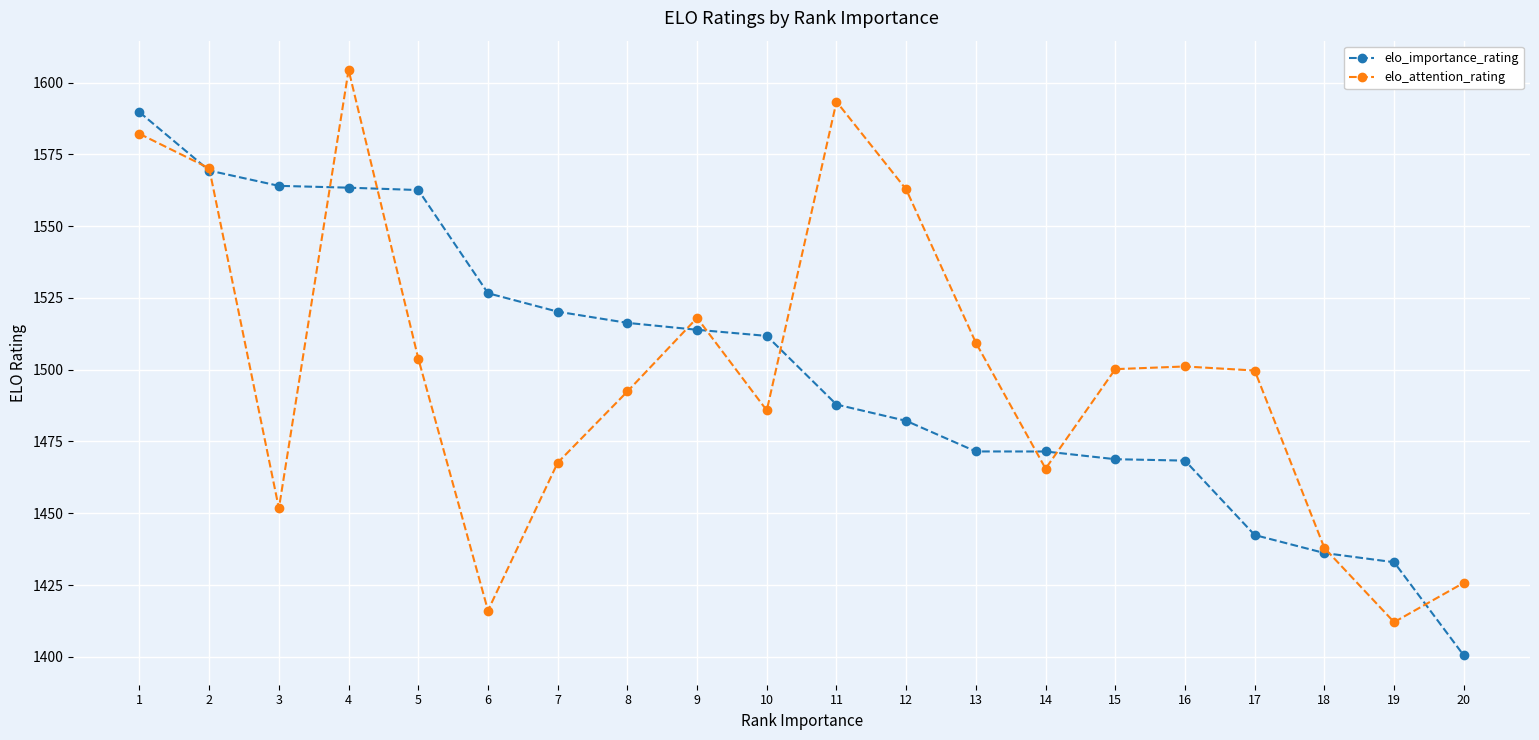

True or false: elo_attention_rating has a value of 1425.8 at 20.

True